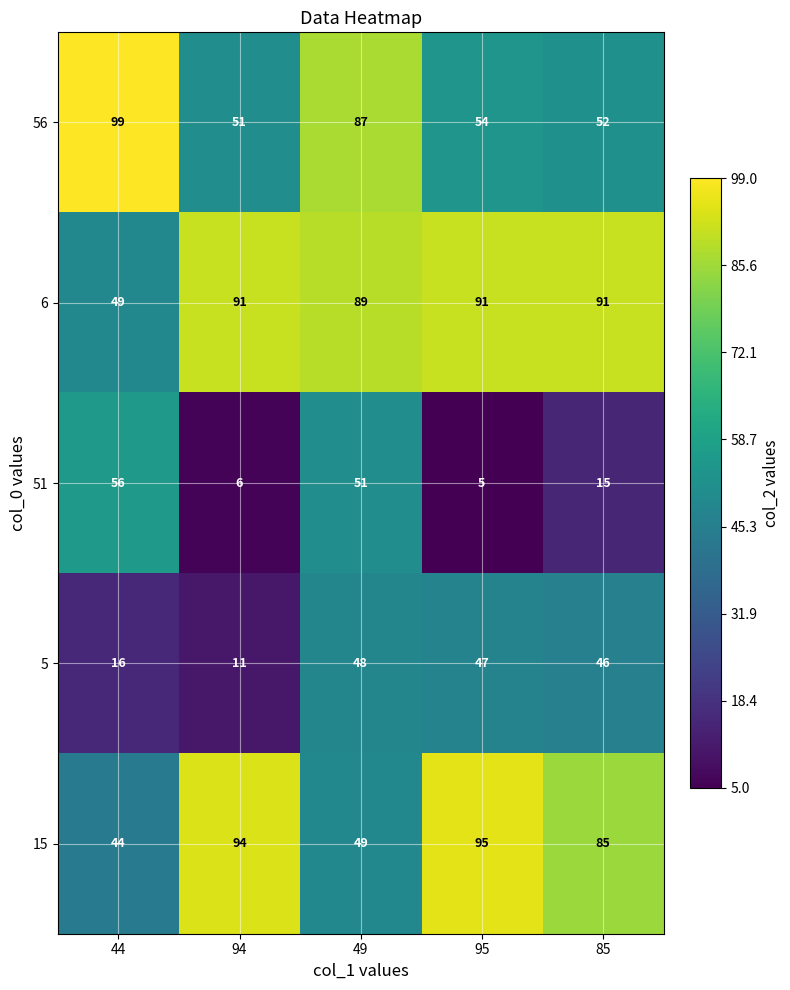

At 95, list the series in order from smallest to largest.

51, 5, 56, 6, 15